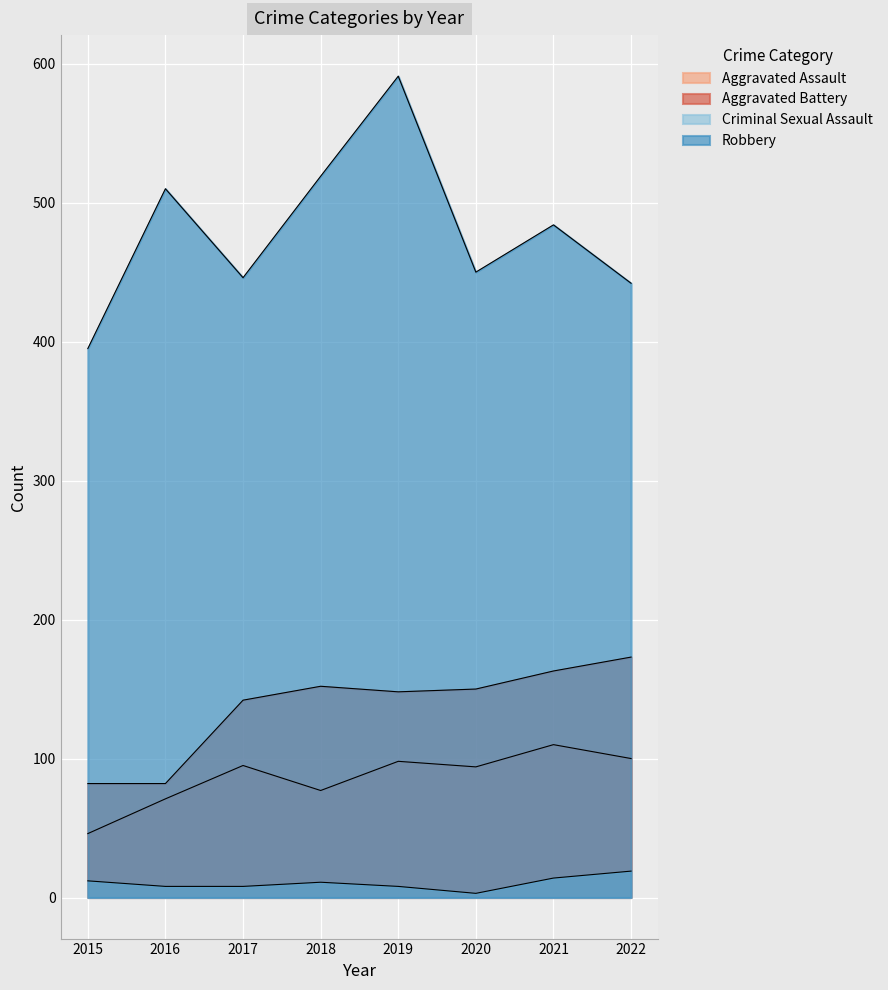

True or false: Aggravated Assault and Robbery cross at least once.

False